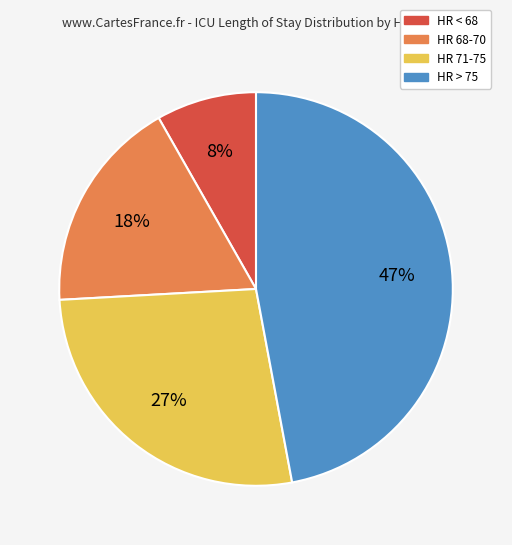

To the nearest percent, what is the average slice percentage?

25%